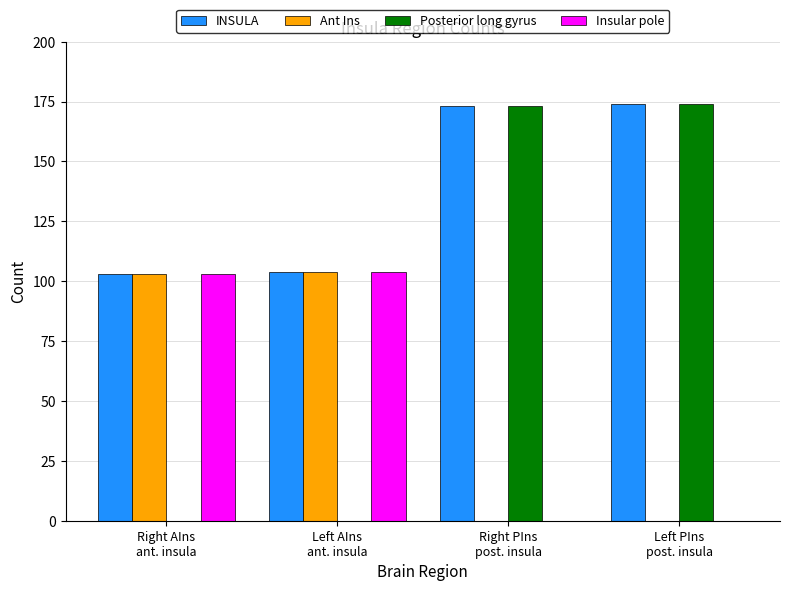

What is the sum of all Ant Ins values?

207